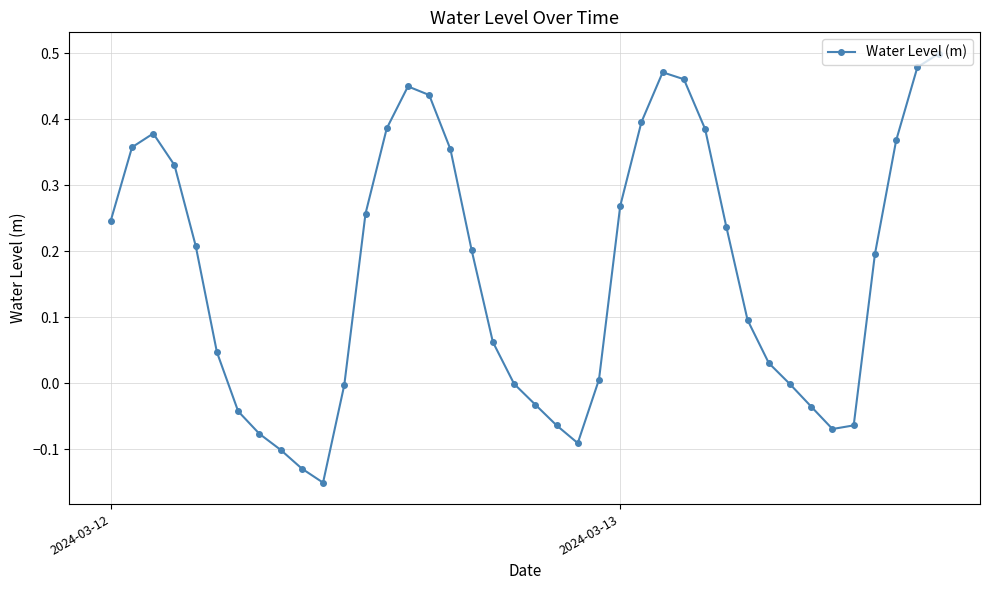

How many series are shown in this chart?

1